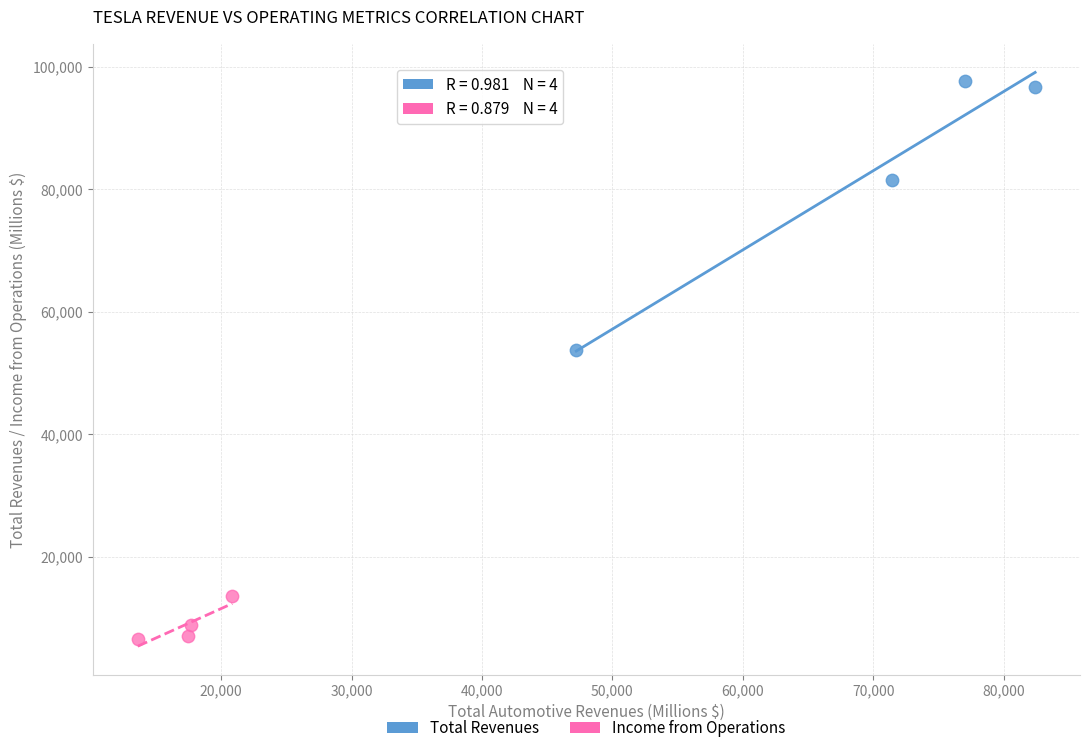

Which series contains the lowest Y value?

Income from Operations